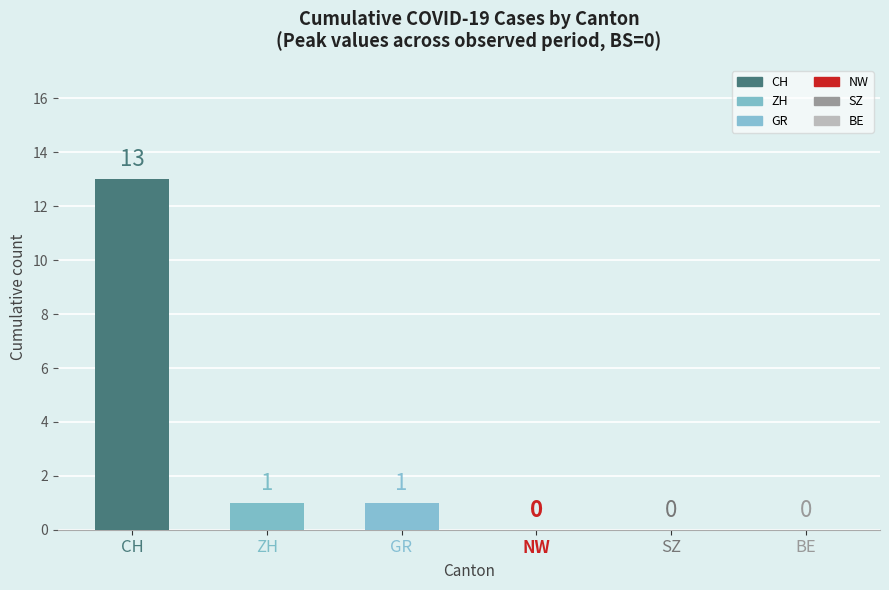

True or false: the data shows 13 at CH.

True